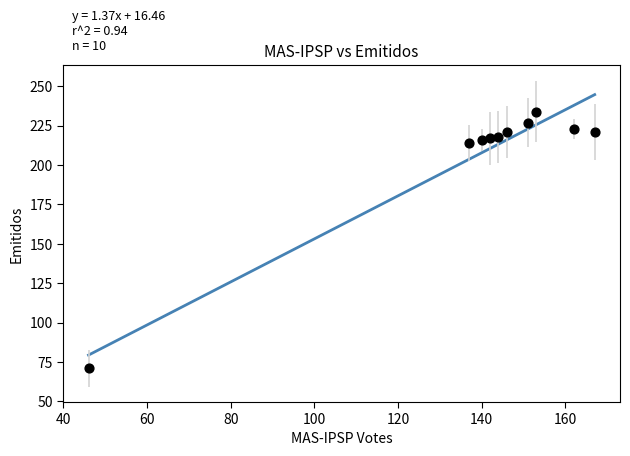

What is the range of Y values (max minus min)?

163